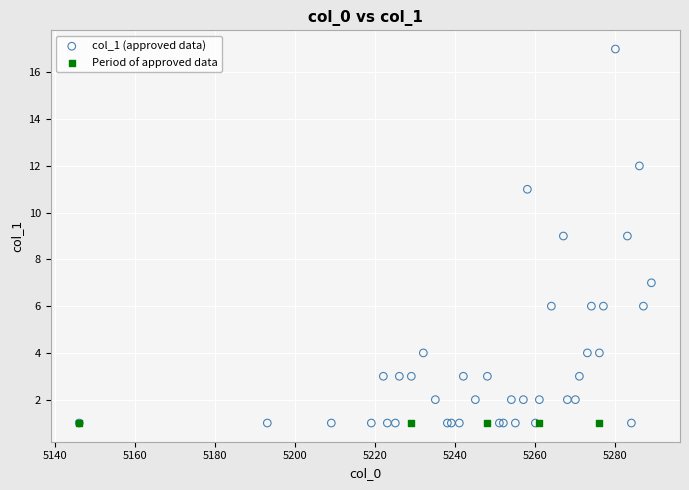

Which series reaches the maximum Y coordinate?

col_1 (approved data)